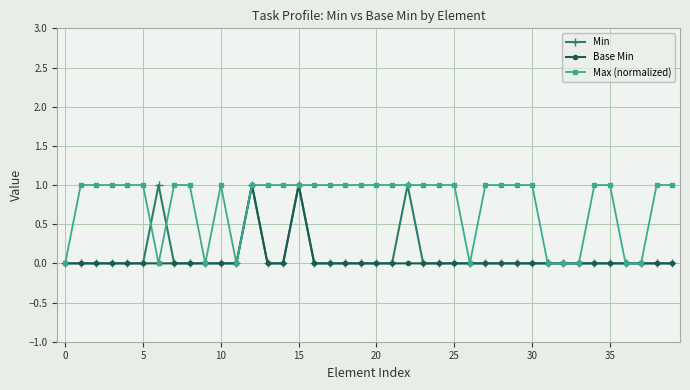

Reading left to right, extract all data points from this chart.

Min: 0	0	0	0	0	0	1	0	0	0	0	0	1	0	0	1	0	0	0	0	0	0	1	0	0	0	0	0	0	0	0	0	0	0	0	0	0	0	0	0
Base Min: 0	0	0	0	0	0	0	0	0	0	0	0	1	0	0	1	0	0	0	0	0	0	0	0	0	0	0	0	0	0	0	0	0	0	0	0	0	0	0	0
Max (normalized): 0	1	1	1	1	1	0	1	1	0	1	0	1	1	1	1	1	1	1	1	1	1	1	1	1	1	0	1	1	1	1	0	0	0	1	1	0	0	1	1